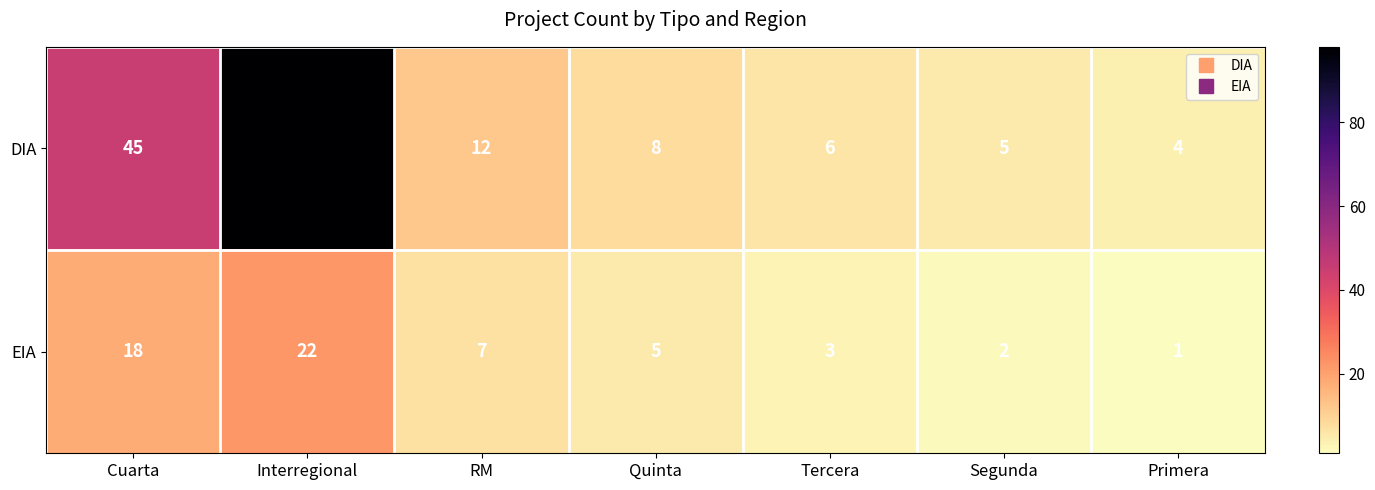

Is it true that DIA equals 98 at Interregional?

True